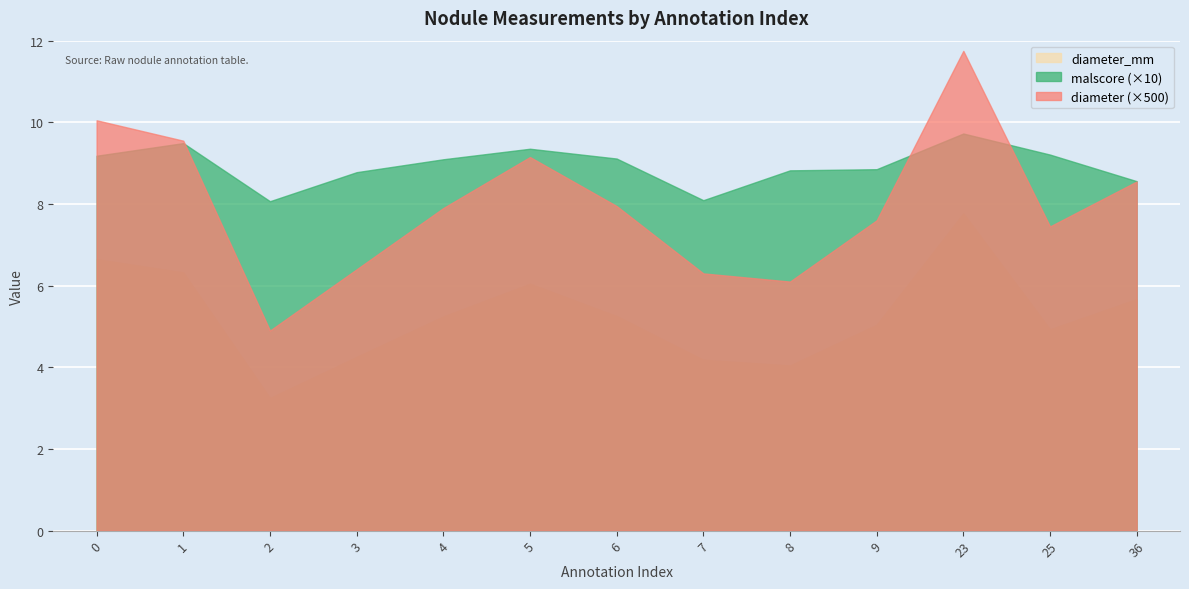

True or false: diameter_mm has more than 1 interior local peaks.

True